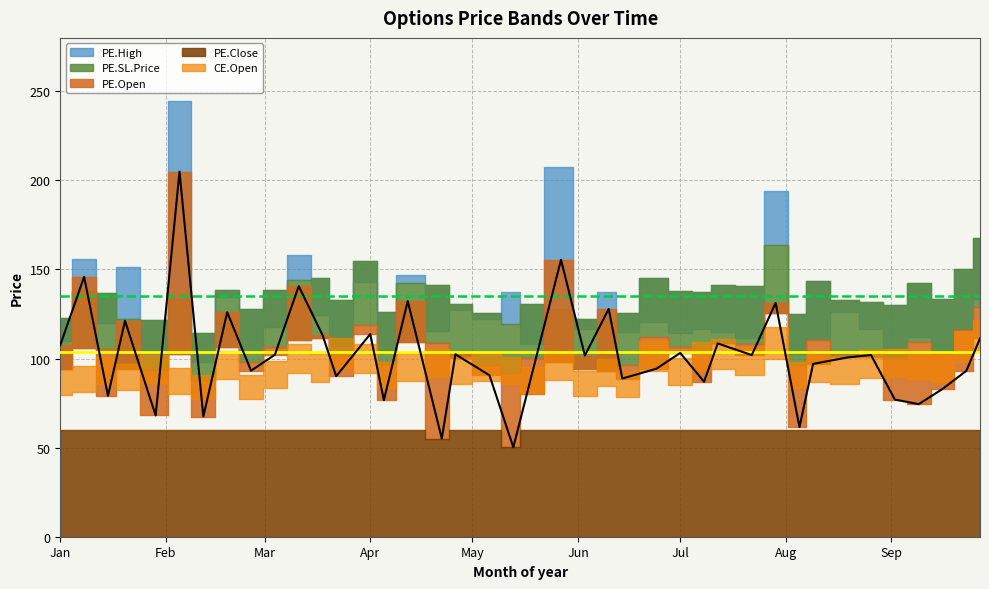

What is the lowest value of the PE.Close series?

50.2